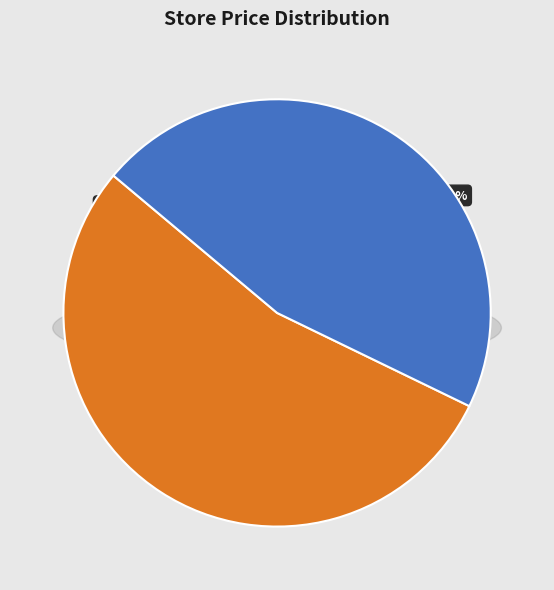

To the nearest percent, what percentage of the pie is 620?

46%